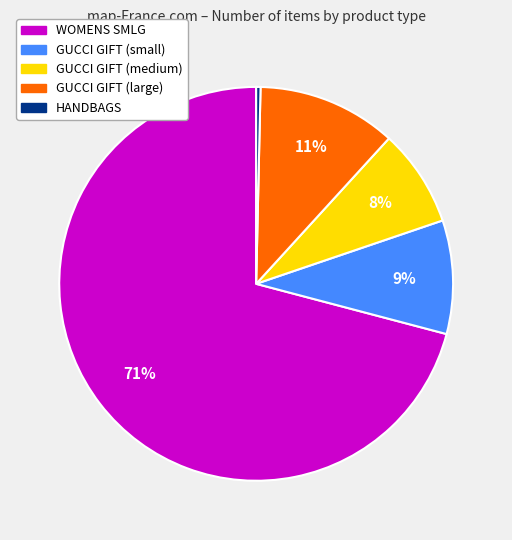

Does any single category account for the majority?

Yes